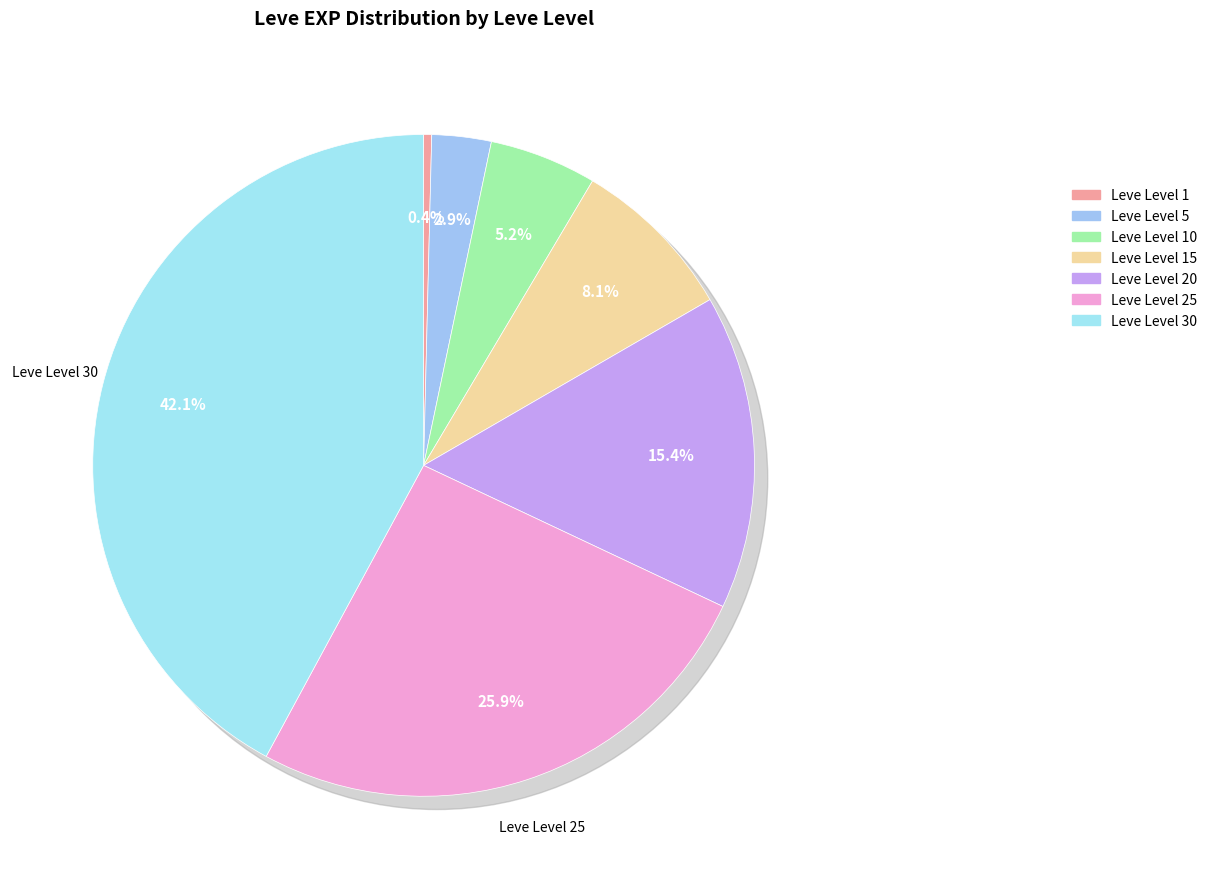

What portion of the pie excludes Leve Level 15?

91.9%